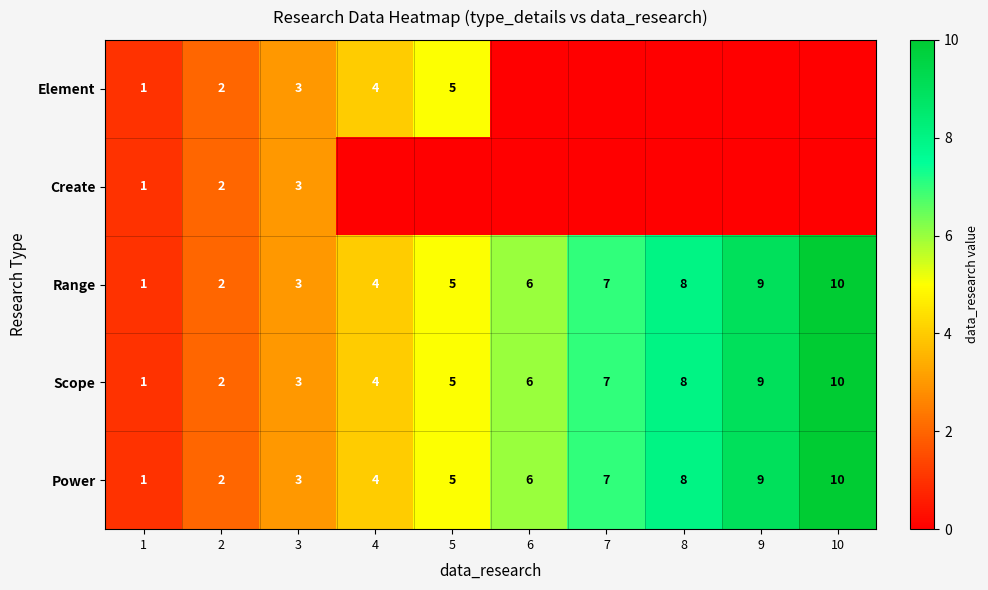

How many Power values are between 3 and 8?

6